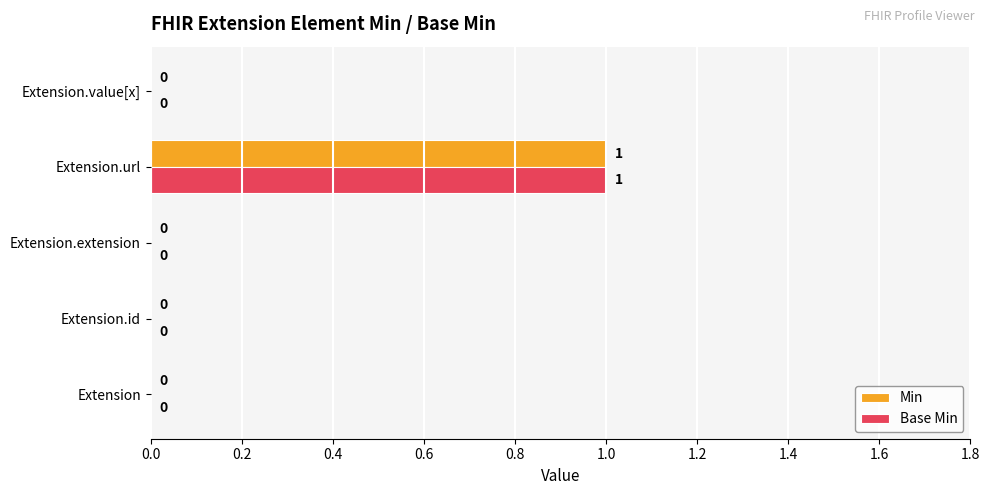

How many Min values are between 0 and 1?

5